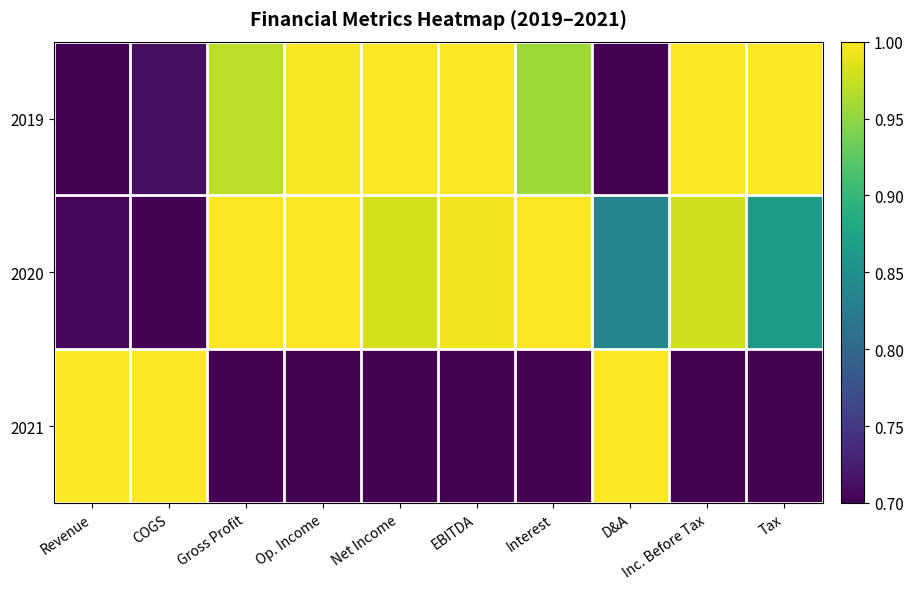

At Tax, list the series in order from smallest to largest.

2021, 2020, 2019